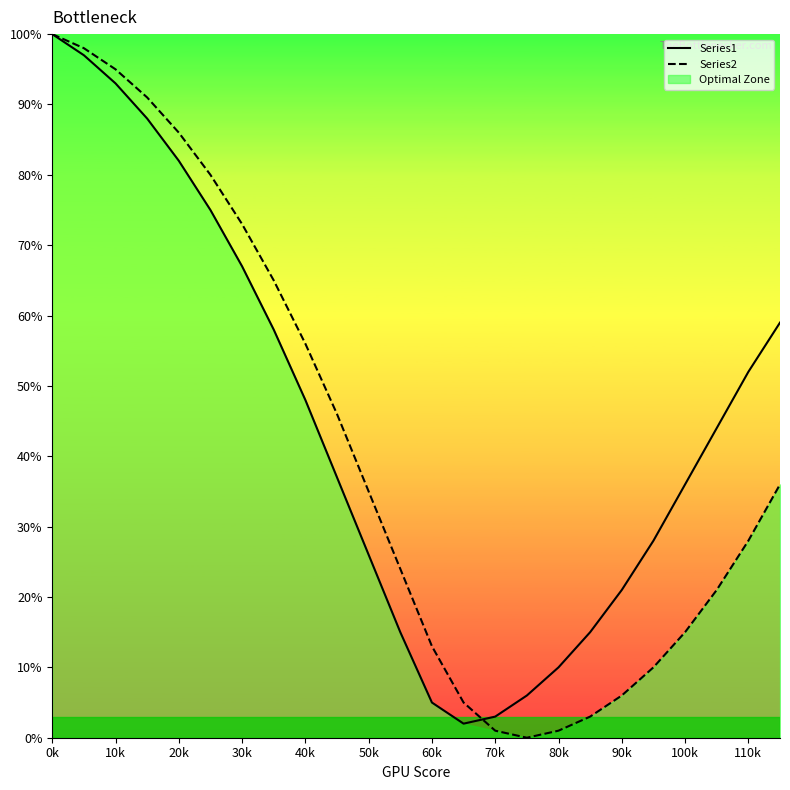

True or false: Series1 has a value of 42 at 10k.

False